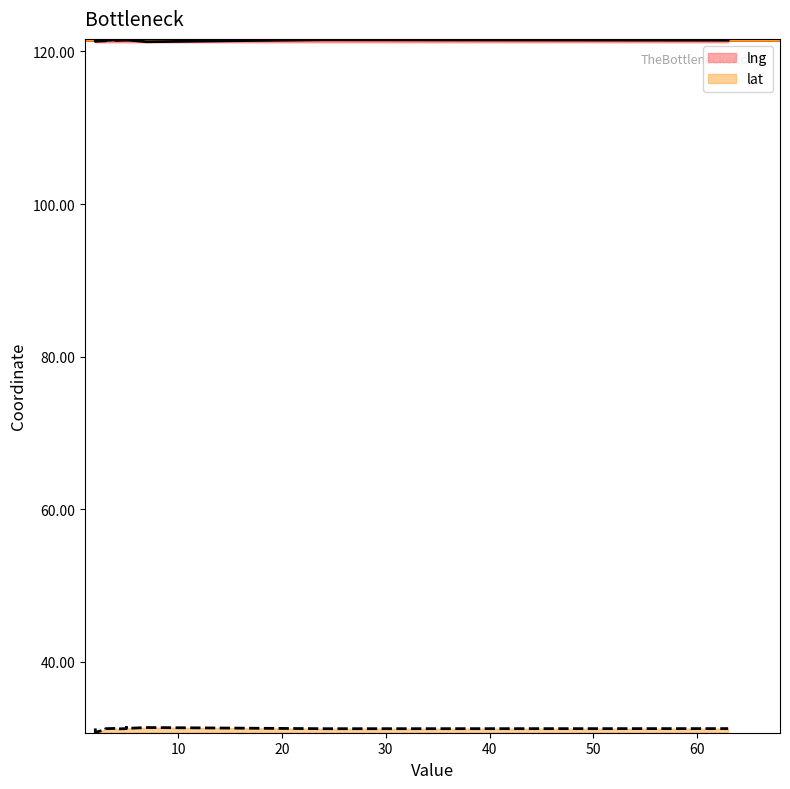

What are all the series names shown in the legend?

lng, lat